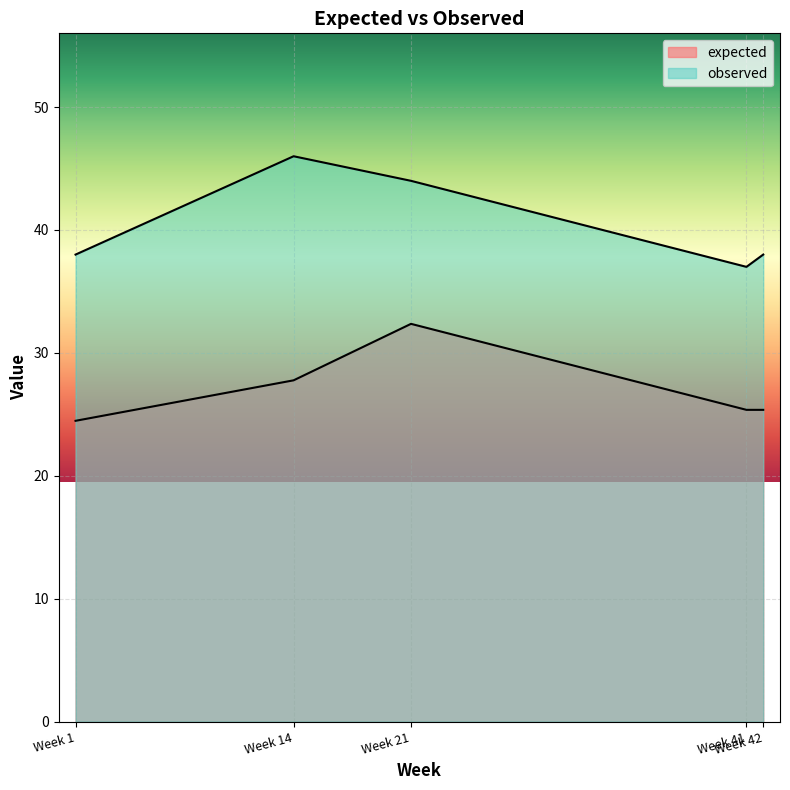

What is the maximum value shown in the chart?

46.0